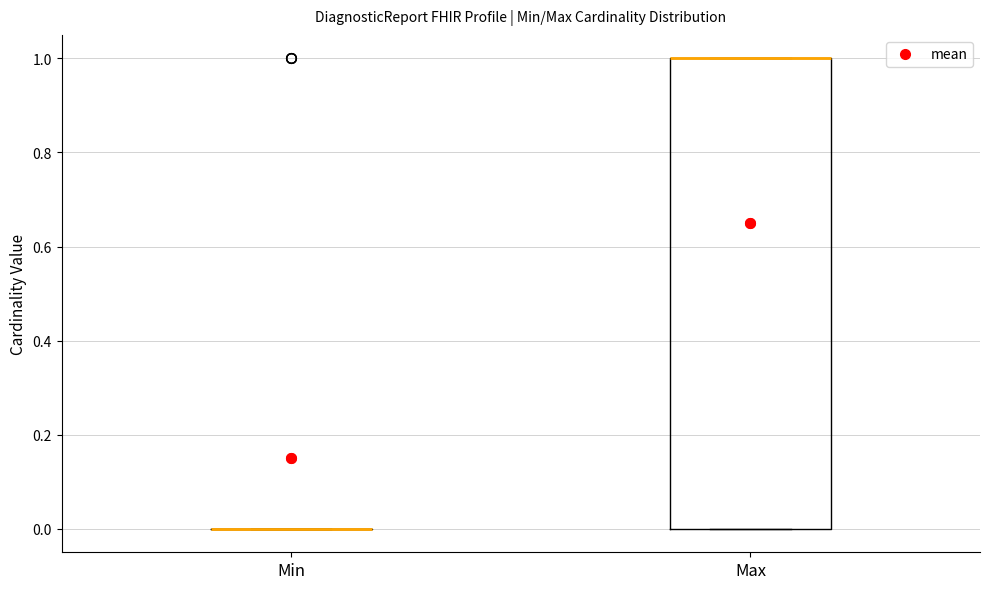

Where is the upper edge of the box for Max on the y-axis? The values are not printed on the chart, so give them approximately, as read against the axis.

1